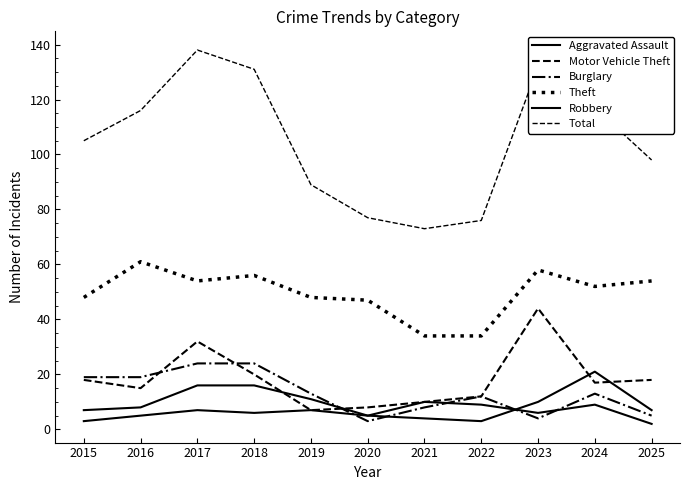

Does the chart display data point markers on the line(s)?

No